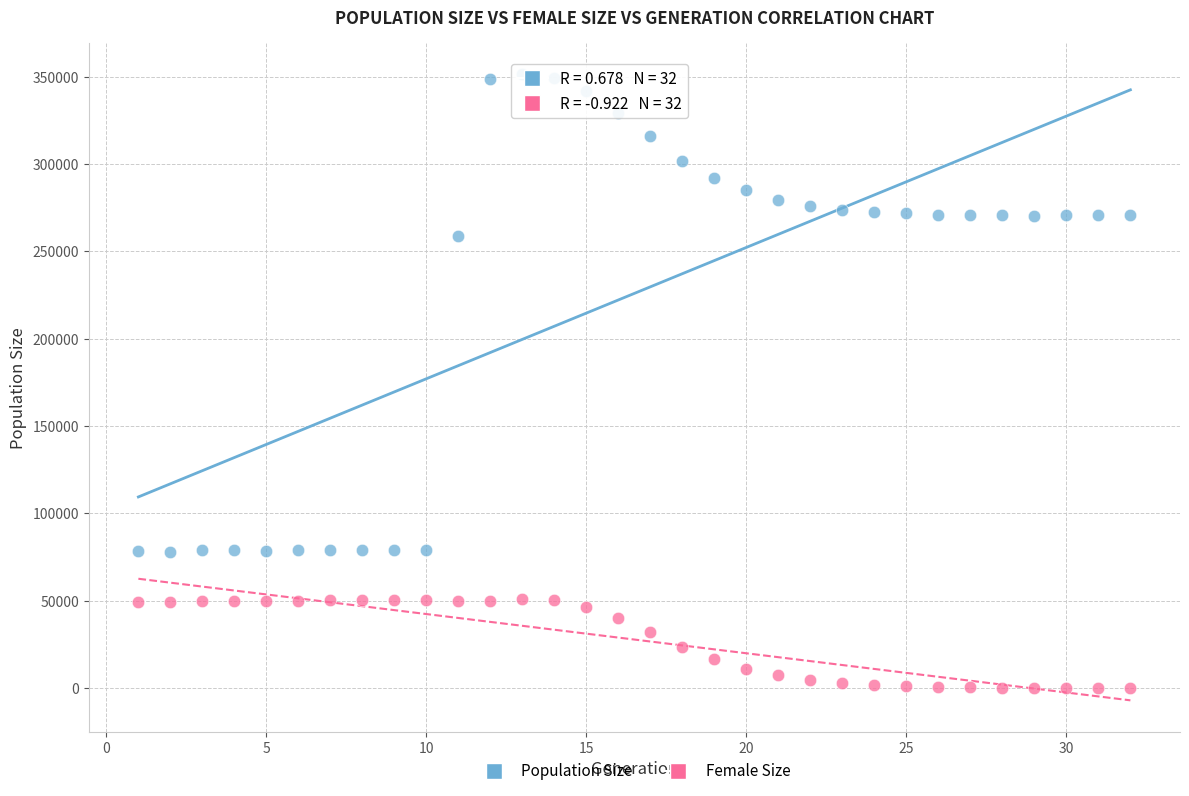

Across all data points, what is the range of X values (max minus min)?

31